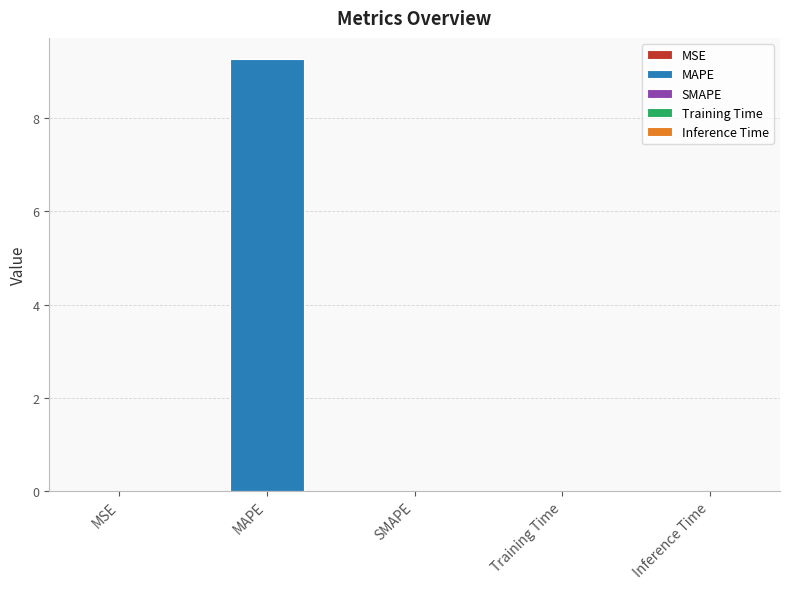

What is the label of the 1st bar from the right?

Inference Time